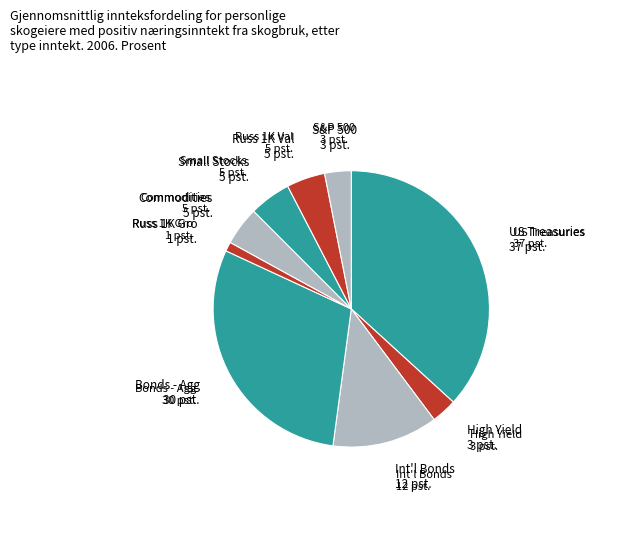

Which category has the biggest portion of the pie?

US Treasuries